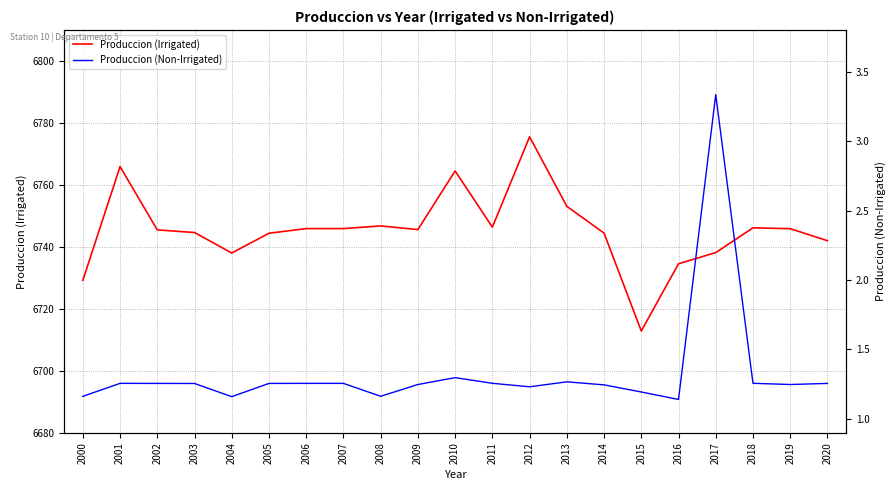

At which category does Produccion (Irrigated) reach its first local peak?

2001